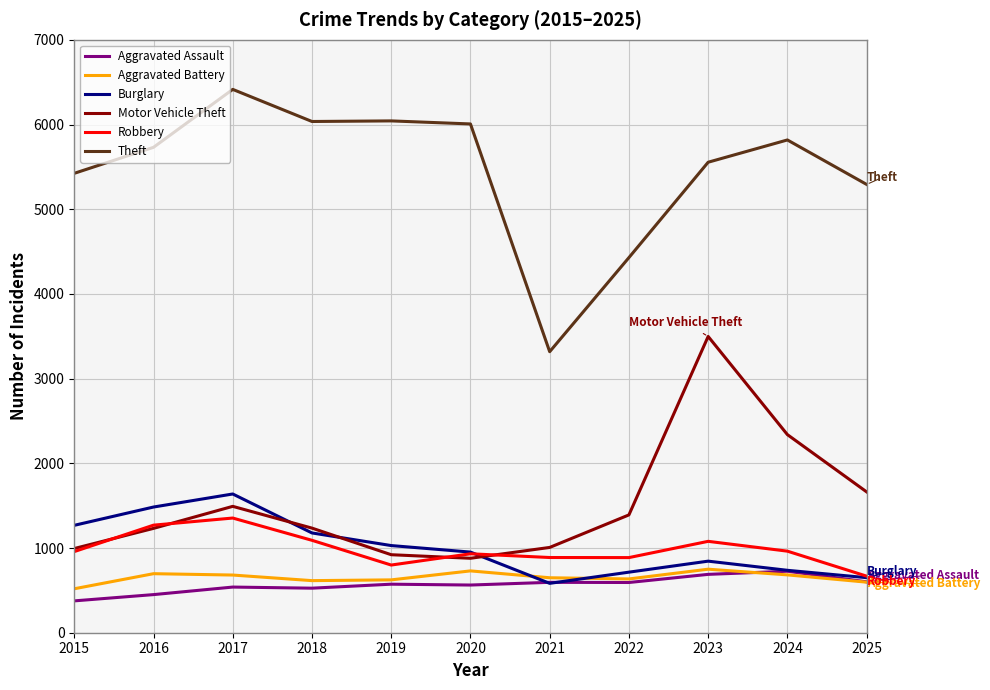

True or false: Burglary has more than 1 points higher than both neighbors.

True